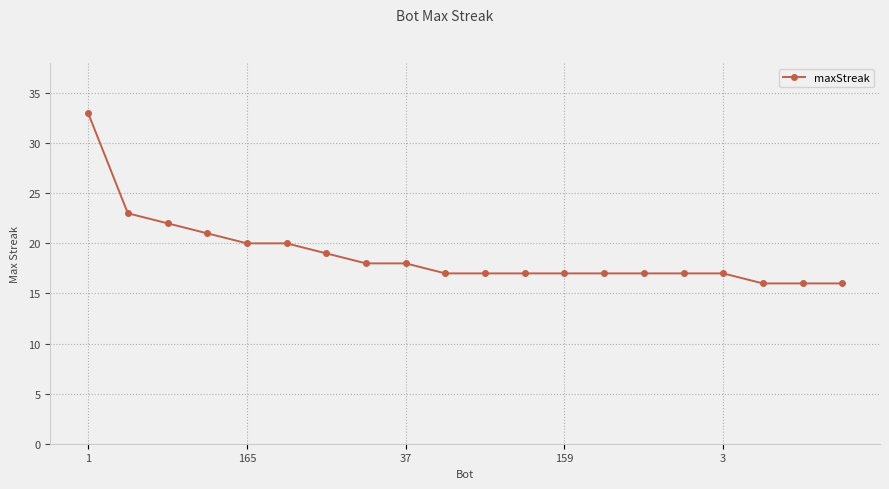

What is the value of the 12th point from the left?

17